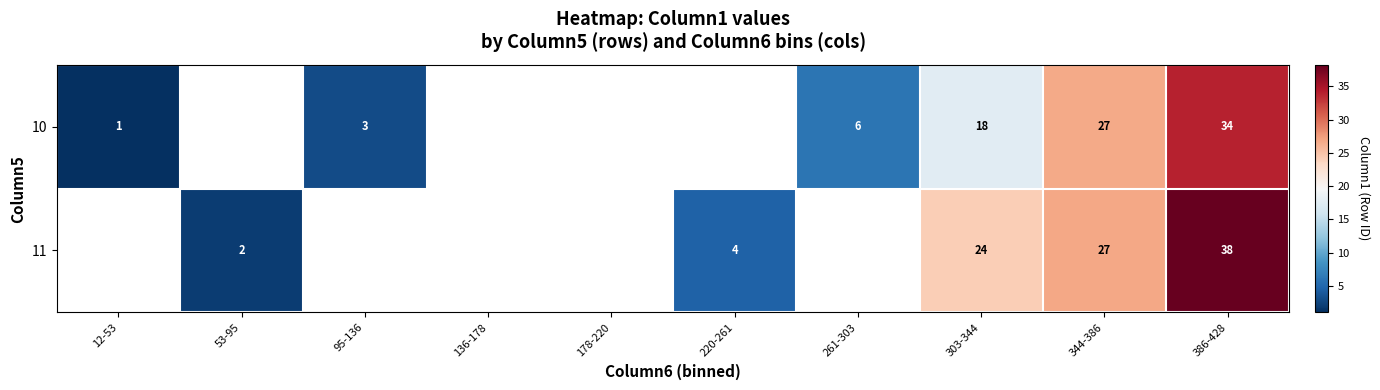

The 10 series shows 35.5 at 344-386. True or false?

False